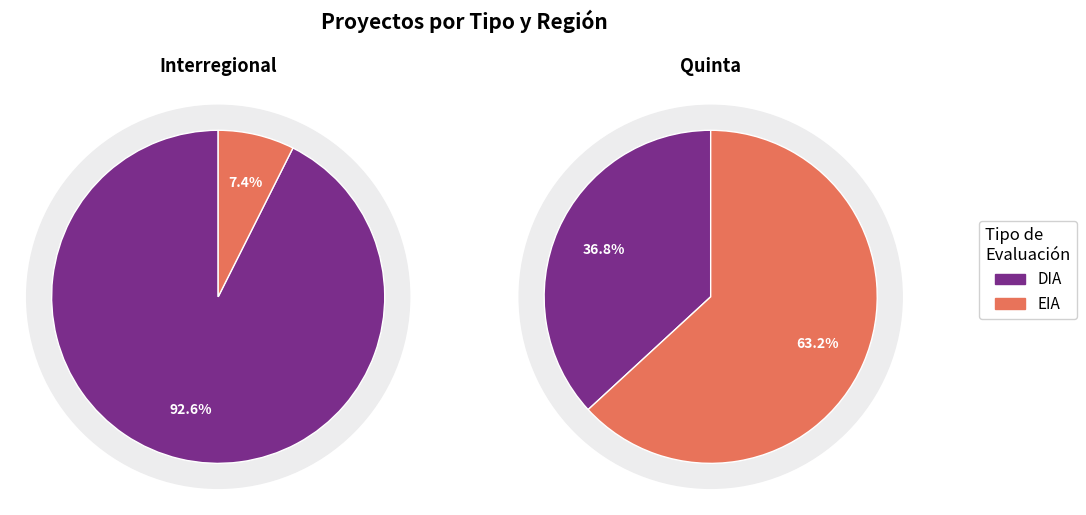

Is DIA the majority of the pie?

Yes